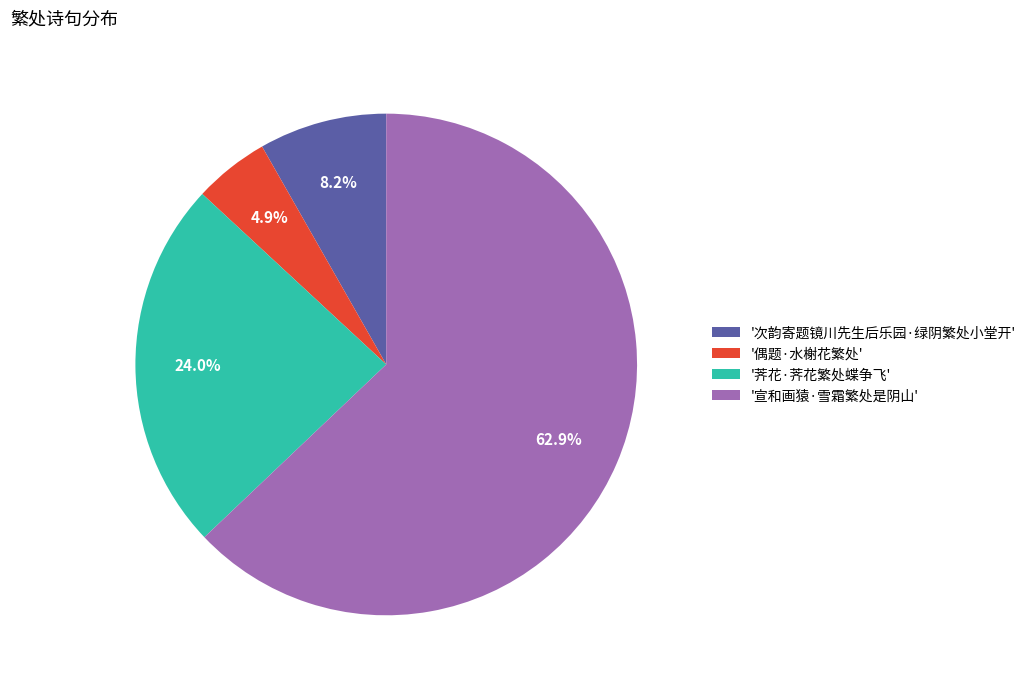

Is there any slice that represents more than half of the pie?

Yes